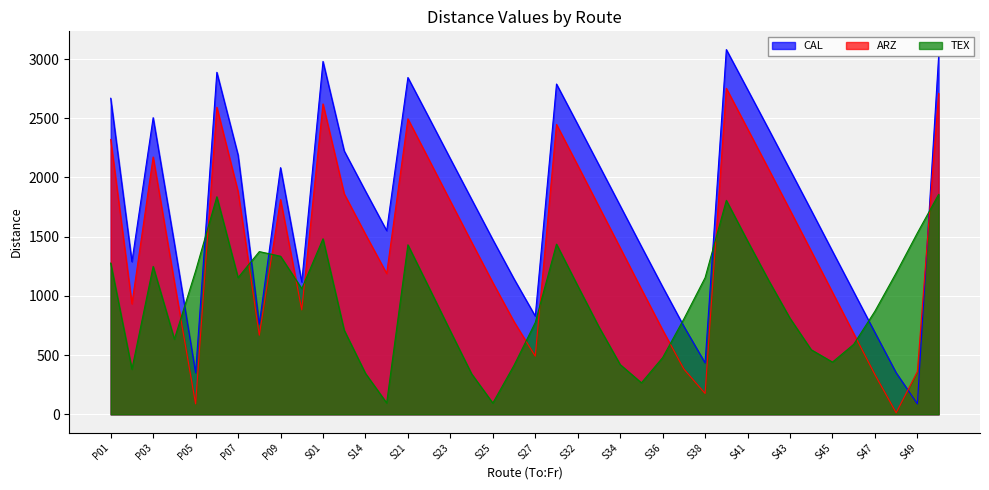

How many lines are shown in the chart?

3